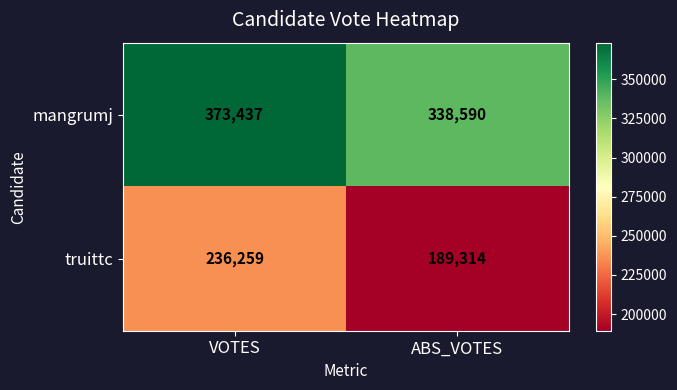

Which series has the largest total across all categories?

mangrumj